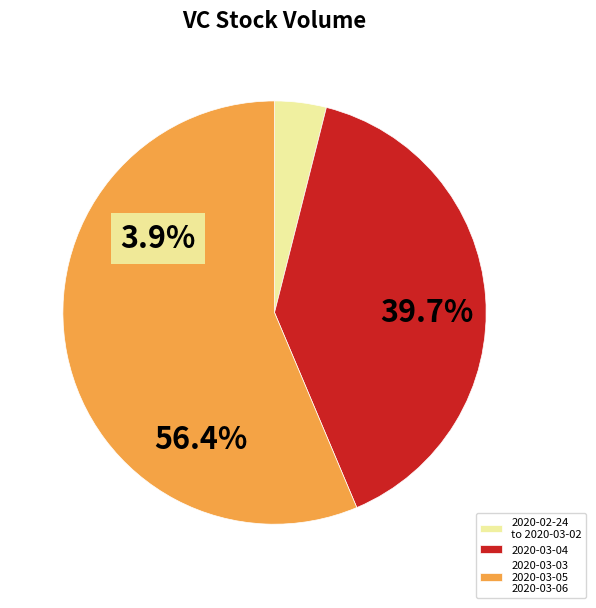

How many slices are in this pie chart?

3